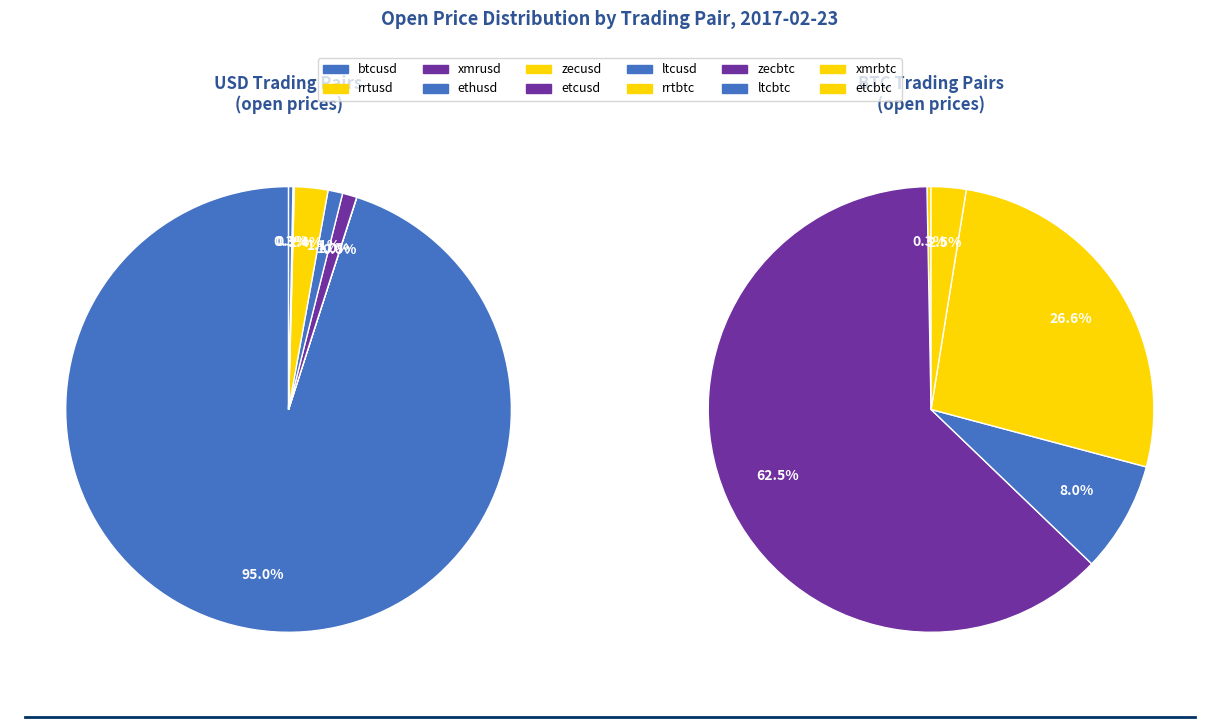

True or false: zecusd accounts for 2% of the total.

True